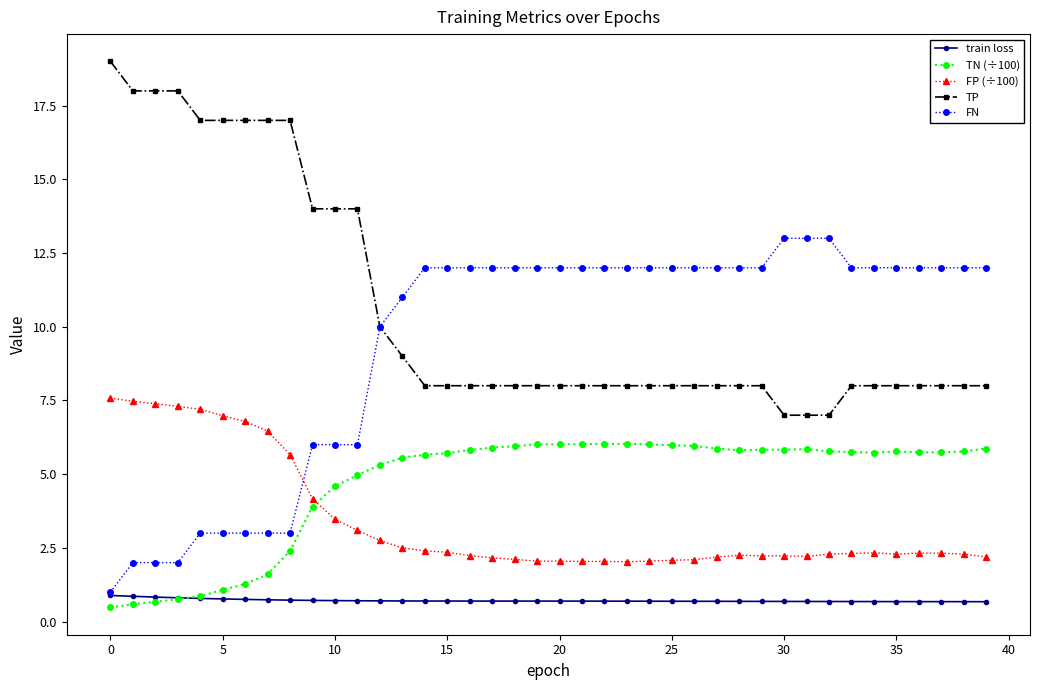

What is the value of the TN (÷100) point at the 26th from the left?

6.0